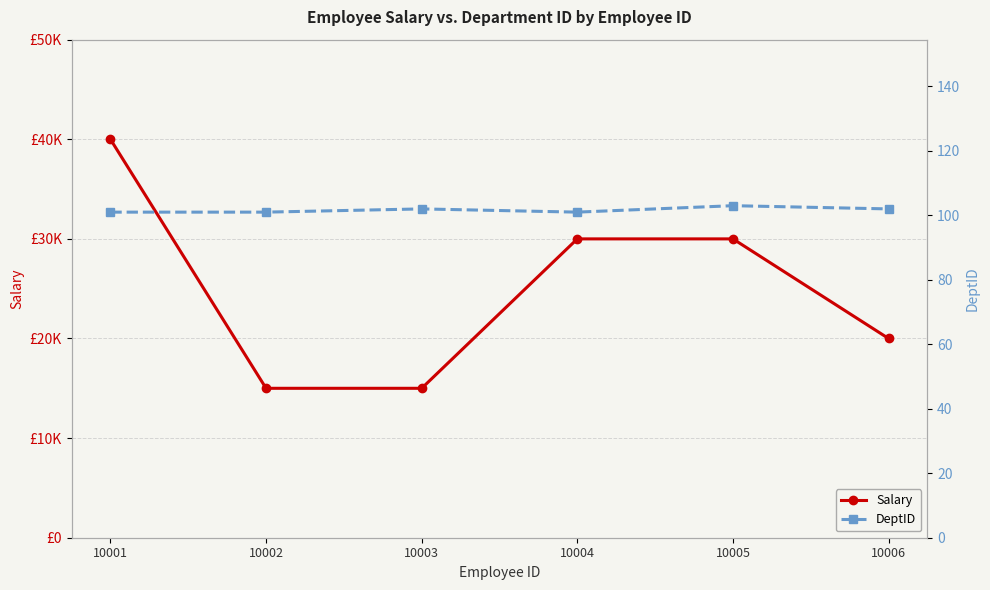

Is it true that Salary equals 33458 at 10006?

False